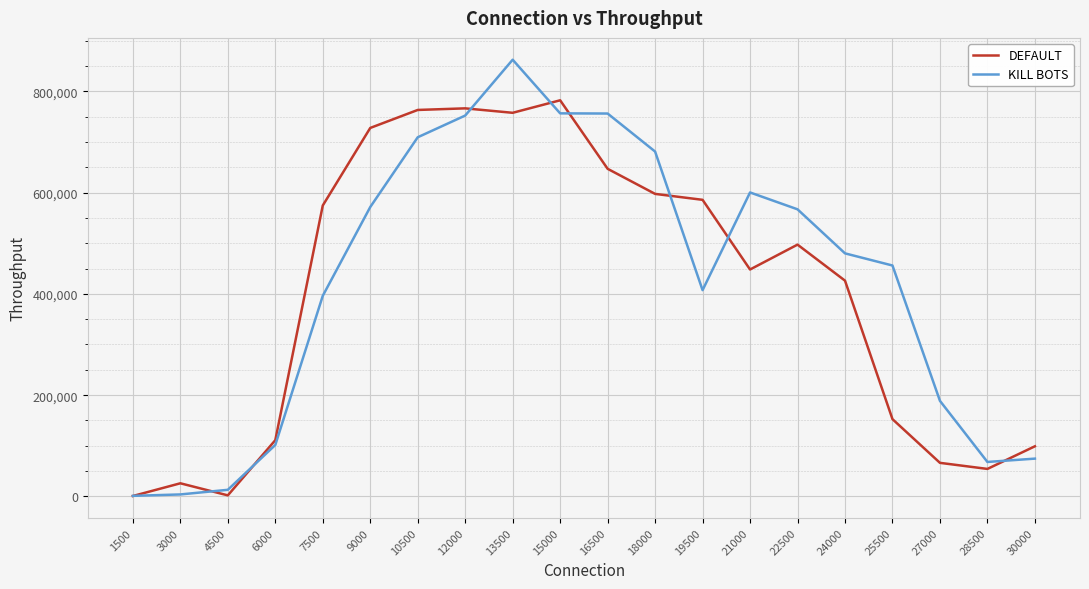

At which category is the sum across all series the highest?

13500